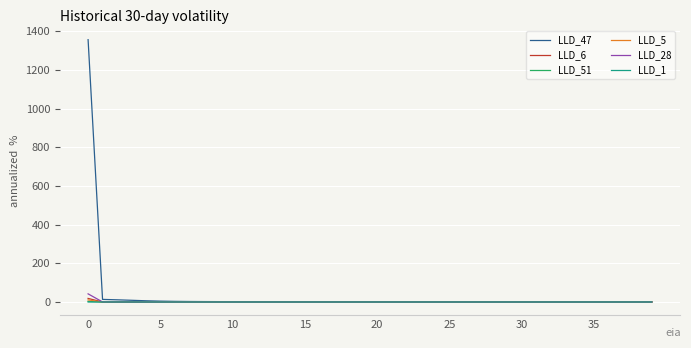

Which series has the widest spread of values?

LLD_47